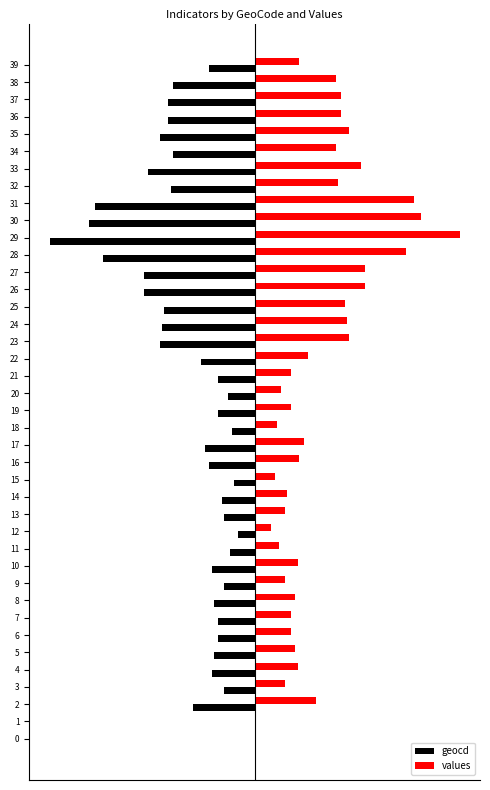

What is the sum of all geocd values?

-1272.0